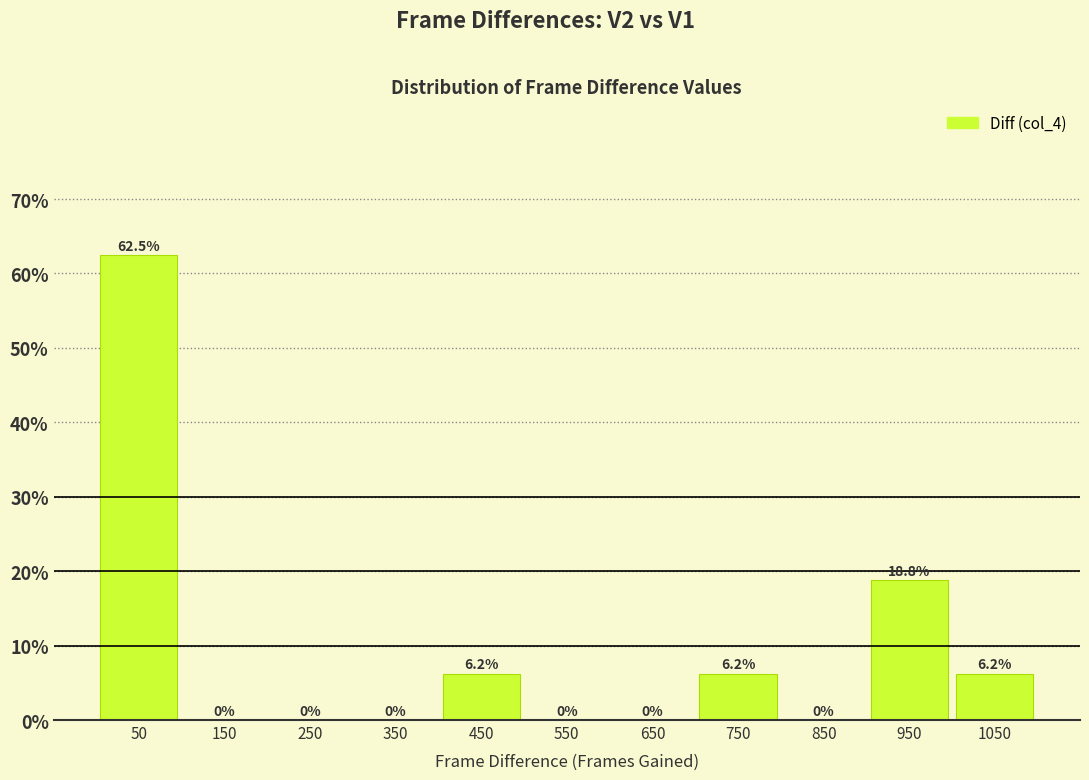

Over which range of the x-axis is the bar tallest?

0 to 100